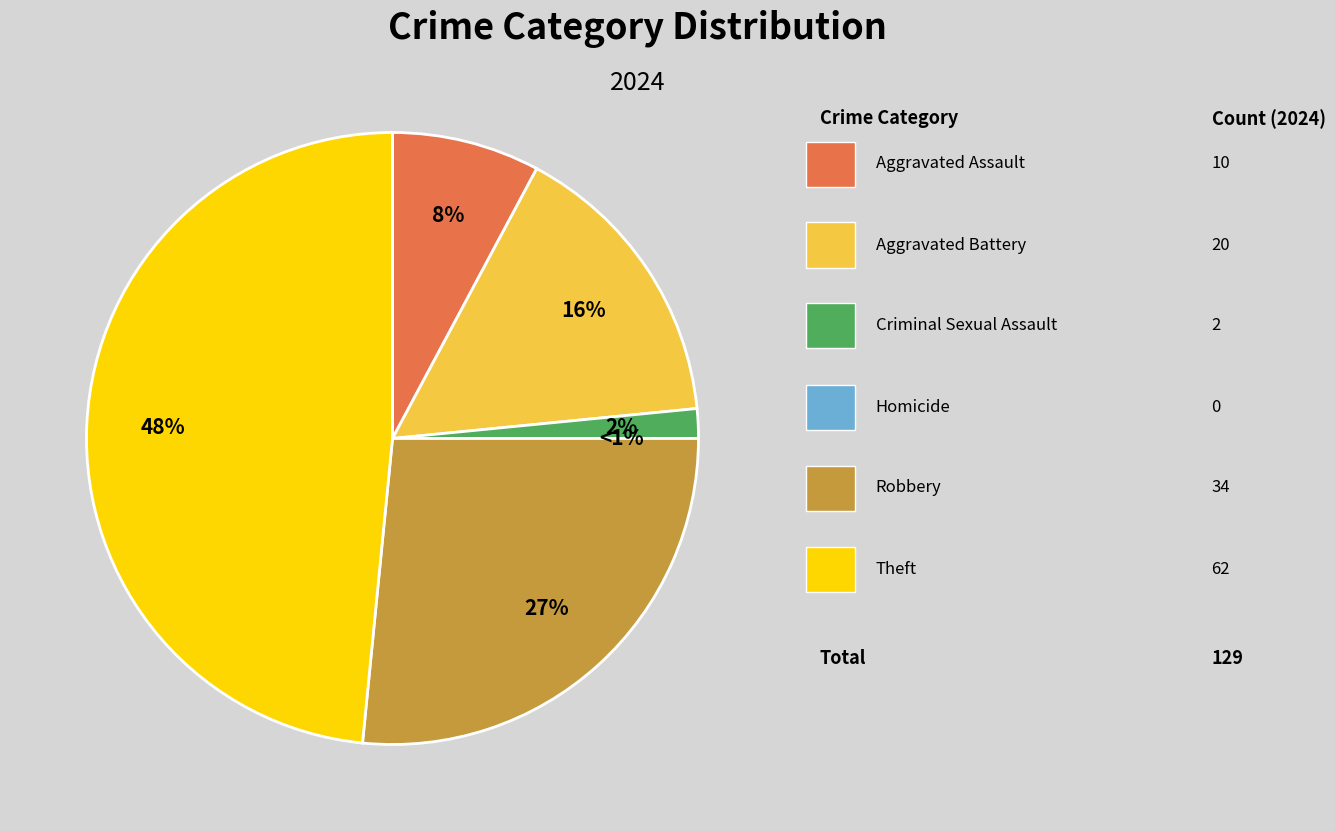

What is the change in value from Aggravated Assault to Criminal Sexual Assault?

-8